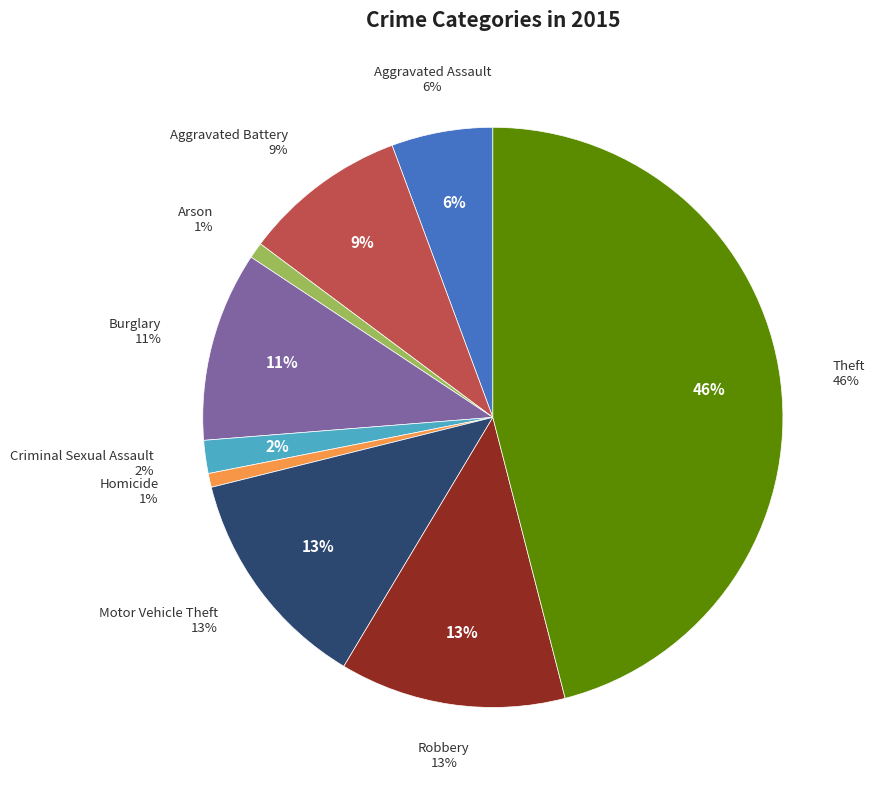

Which slice is the largest?

Theft